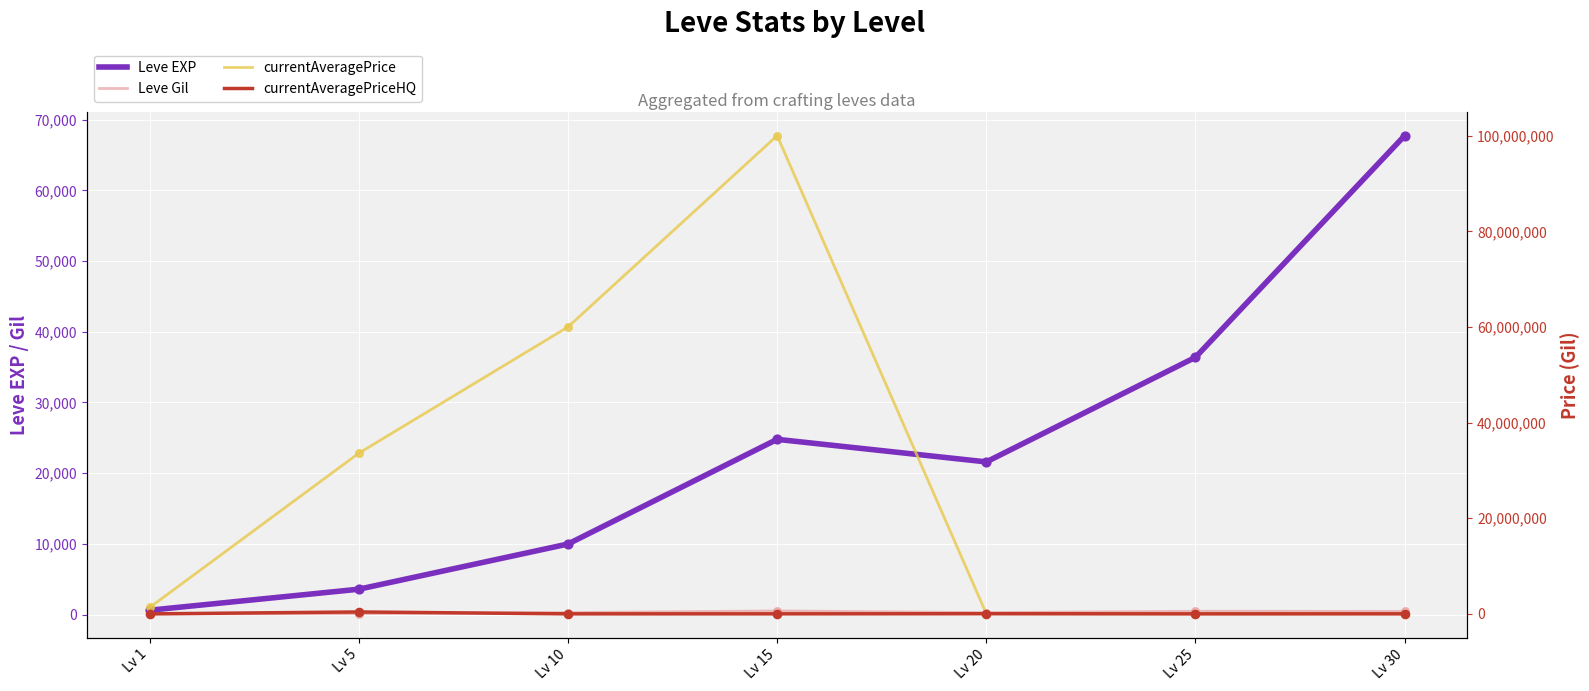

What are all the series names shown in the legend?

Leve EXP, Leve Gil, currentAveragePrice, currentAveragePriceHQ